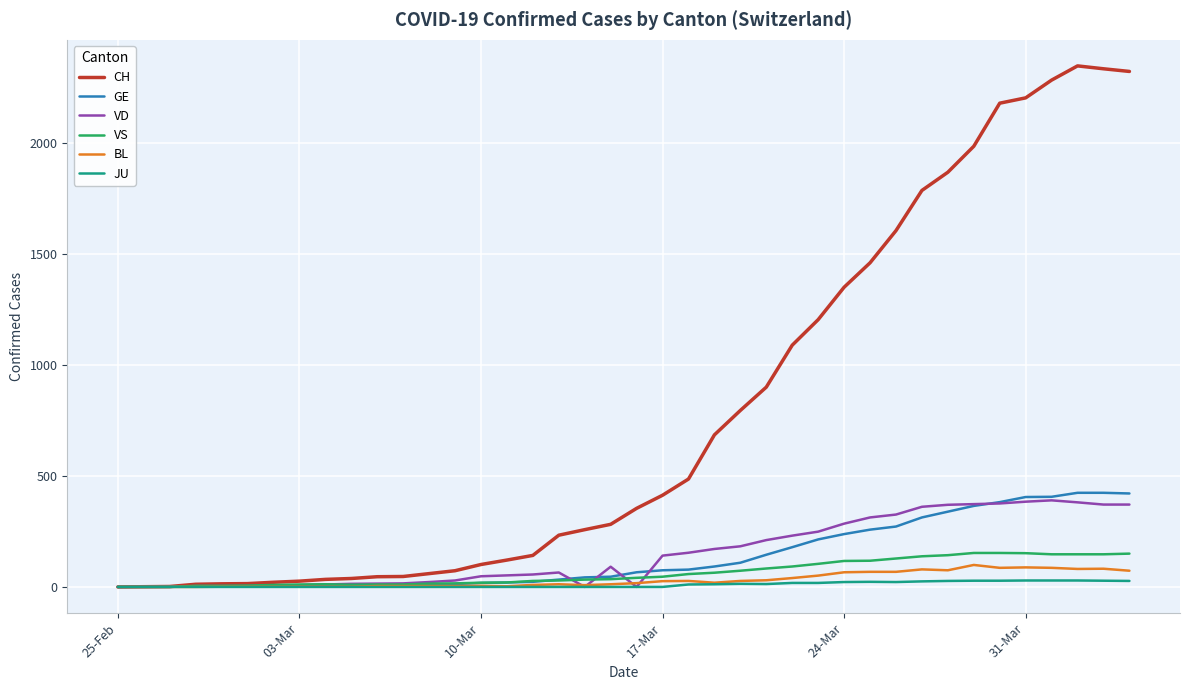

Which series has the largest total across all categories?

CH